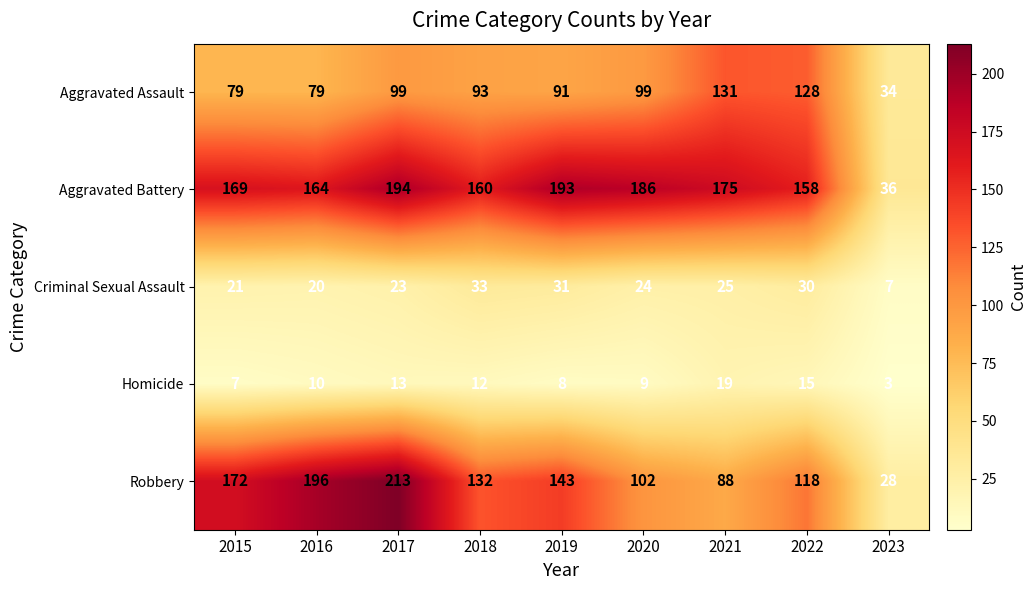

The Aggravated Battery series shows 90 at 2019. True or false?

False